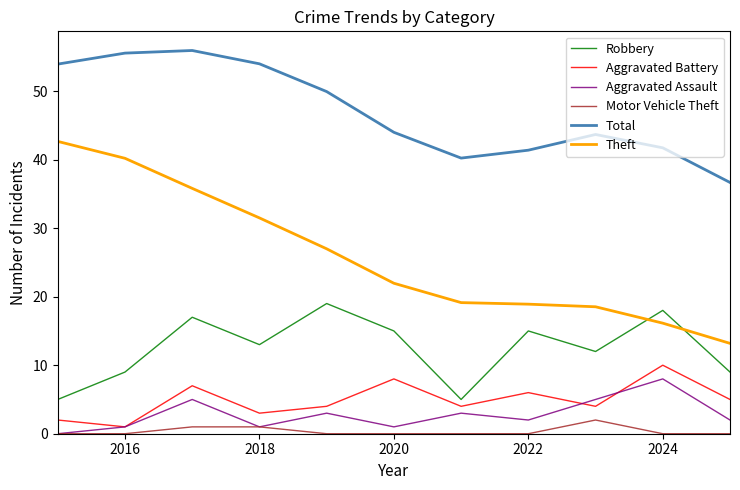

Which series has the largest total across all categories?

Total